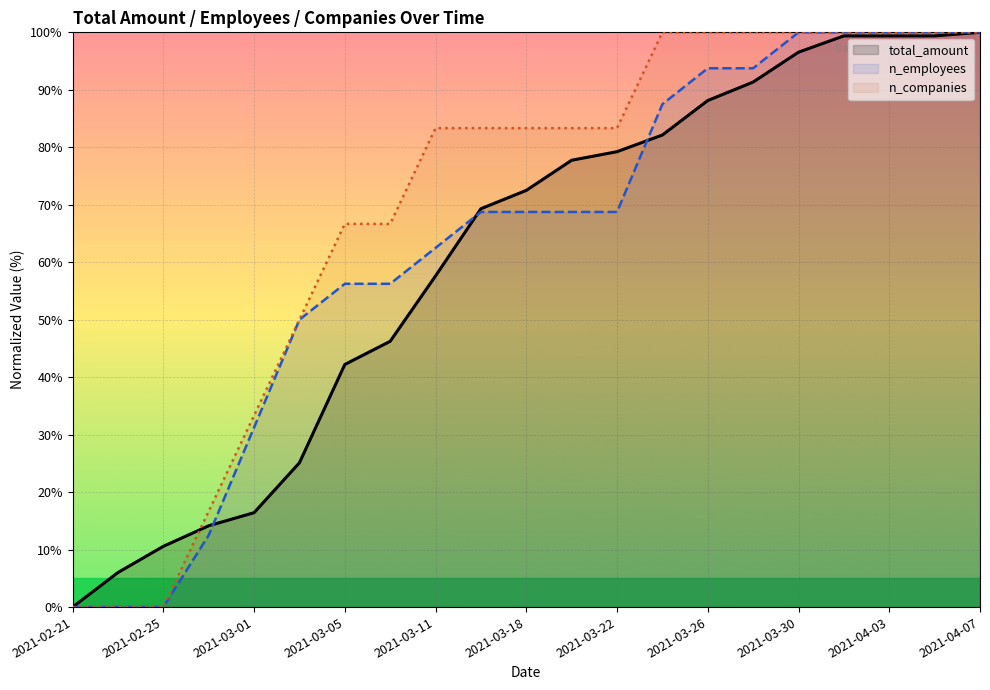

Between 2021-03-01 and 2021-03-26, which series saw the biggest shift?

total_amount